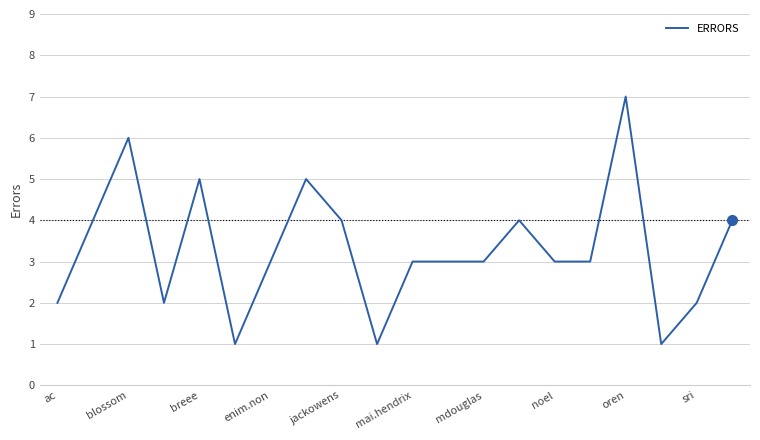

What is the maximum value shown in the chart?

7